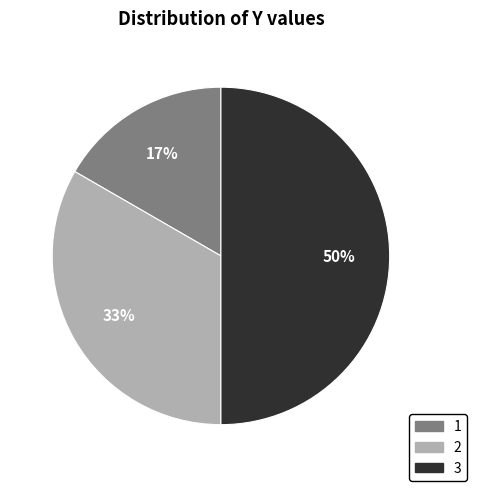

To the nearest percent, what is the average slice percentage?

33%